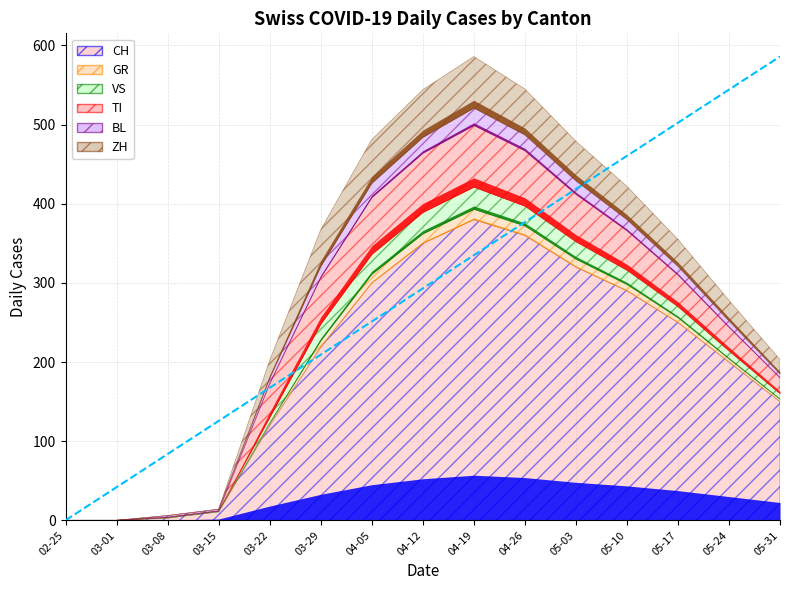

What is the average value of the VS series?

14